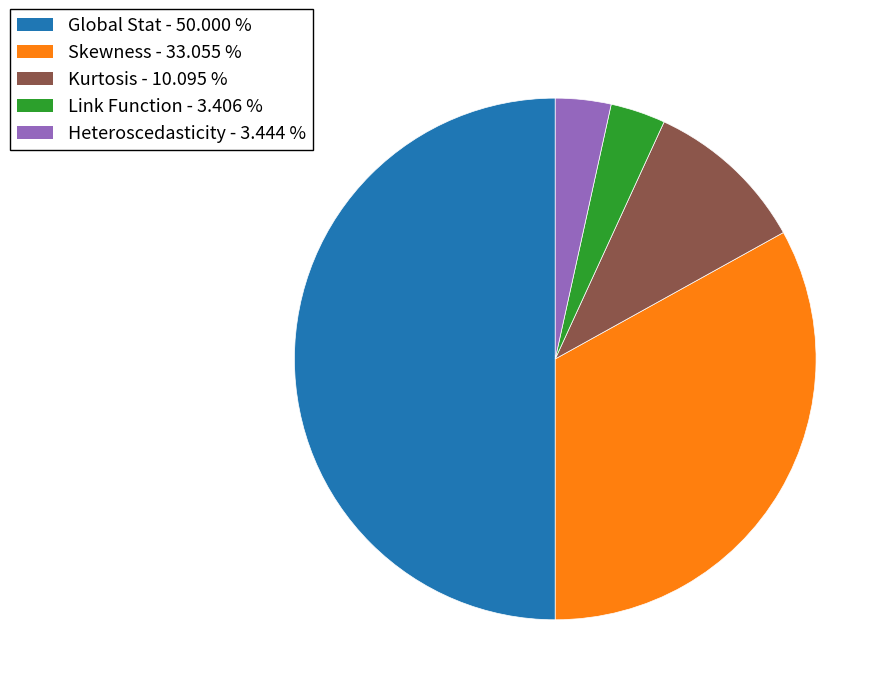

Between Global Stat - 50.000 % and Skewness - 33.055 %, which is larger?

Global Stat - 50.000 %